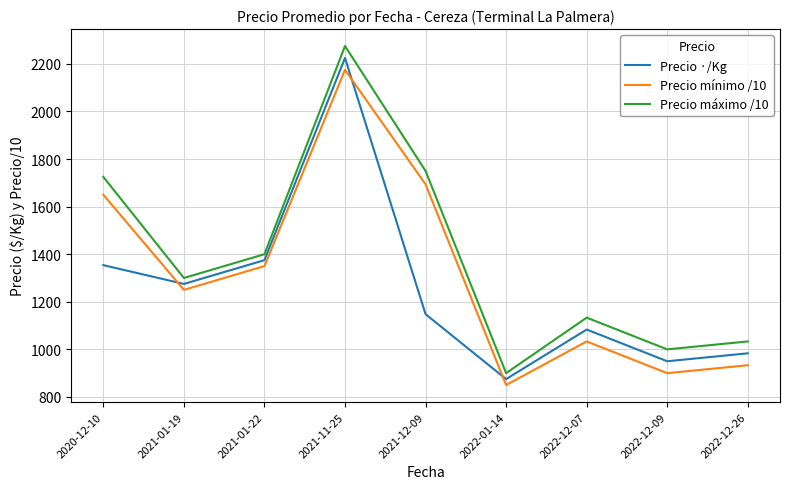

The value of Precio ·/Kg at 2021-11-25 is 851.0. True or false?

False